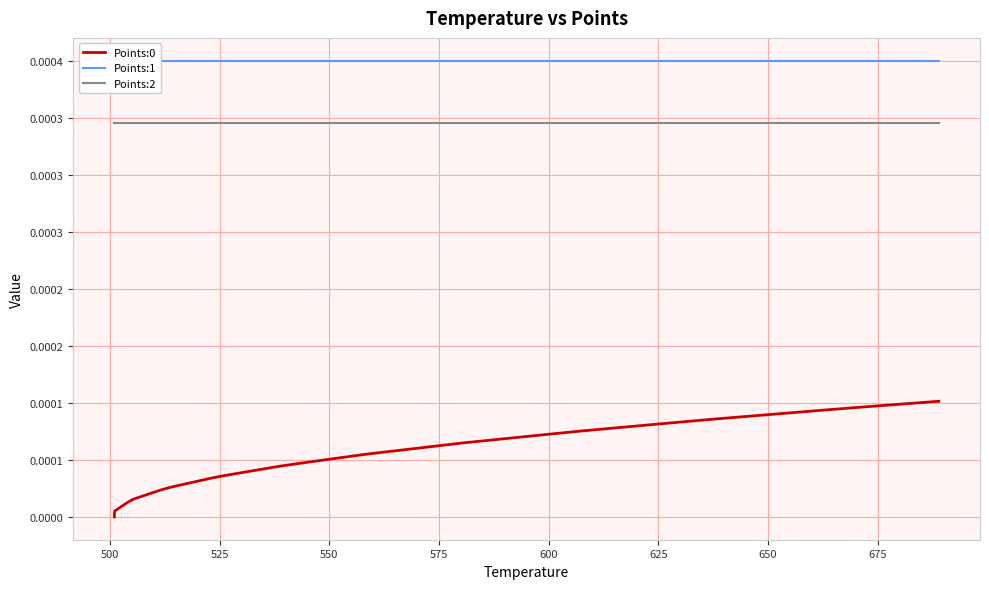

Is this an area chart (filled region under the line)?

No